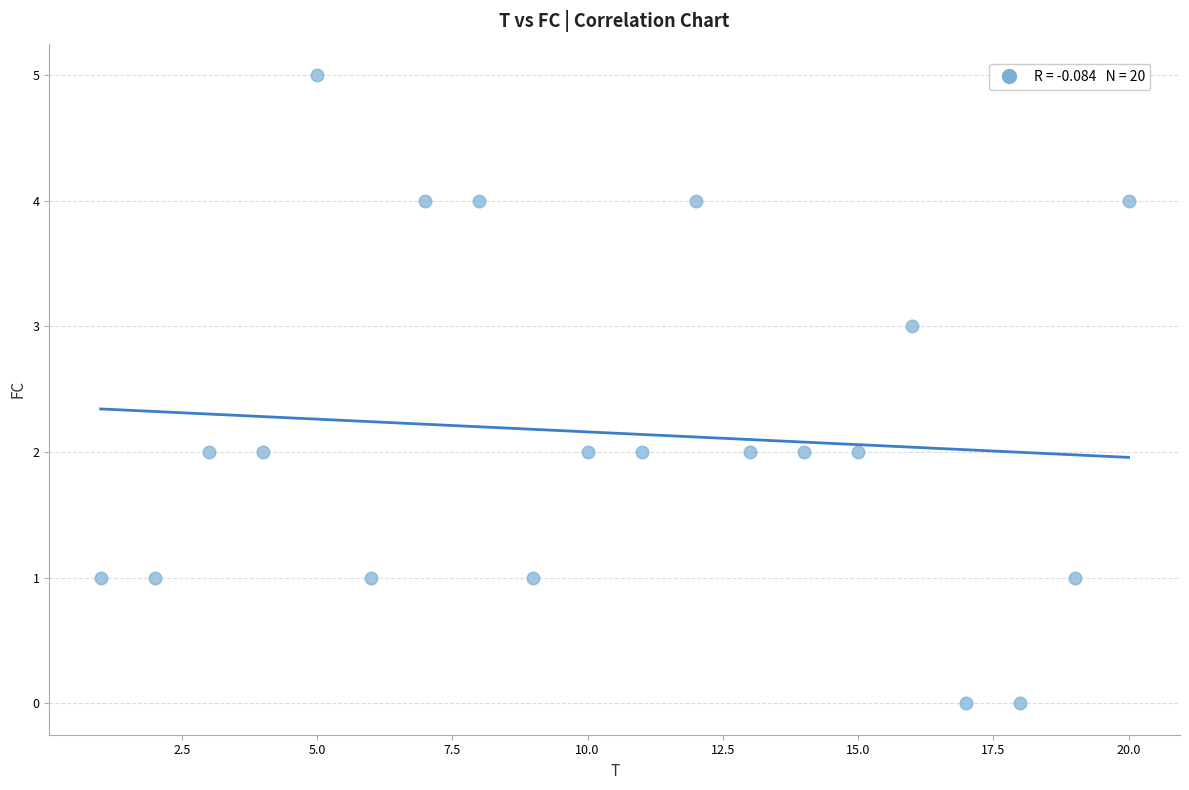

What is the range of Y values (max minus min)?

5